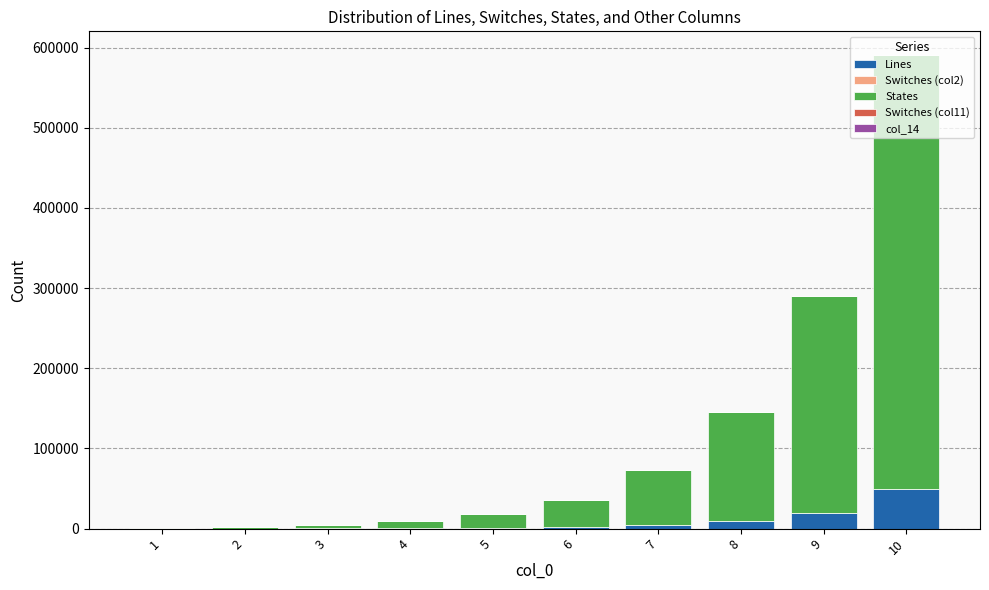

What is the total value across all series at 2?

2275